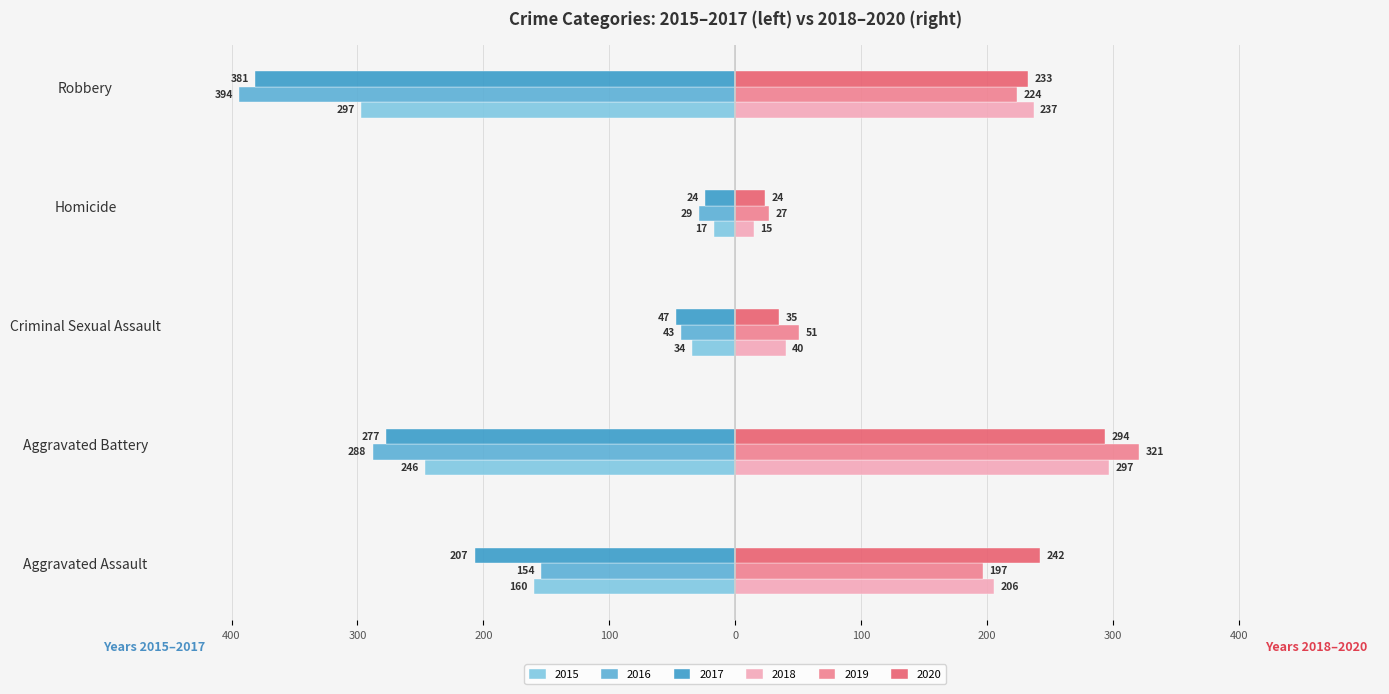

What is the average value of the 2020 series?

166